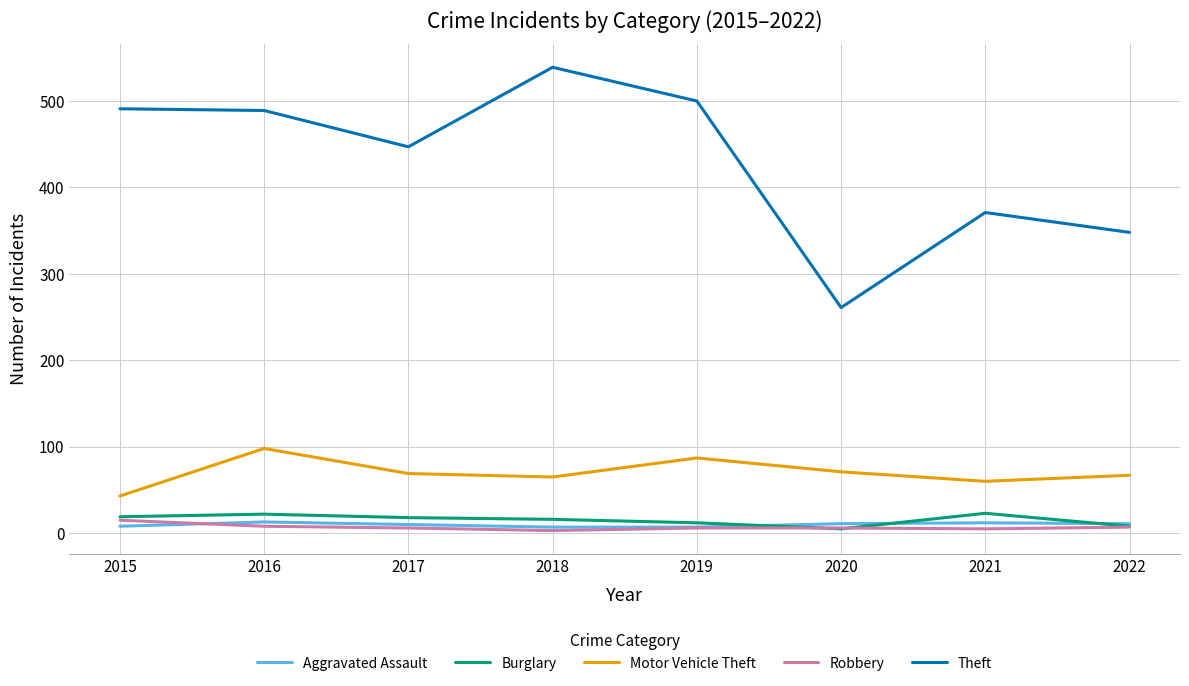

Which series has the largest total across all categories?

Theft